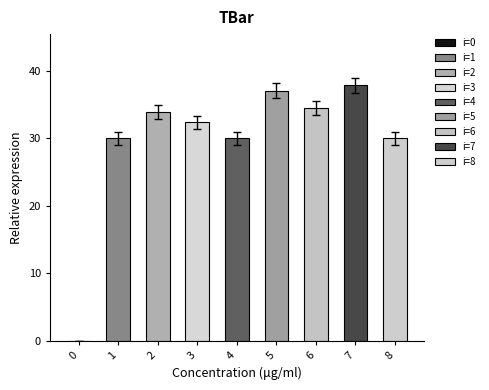

Reading right to left, transcribe all the data shown in this chart.

8=30.0	7=37.9	6=34.5	5=37.1	4=30.0	3=32.4	2=33.9	1=30.0	0=0.0